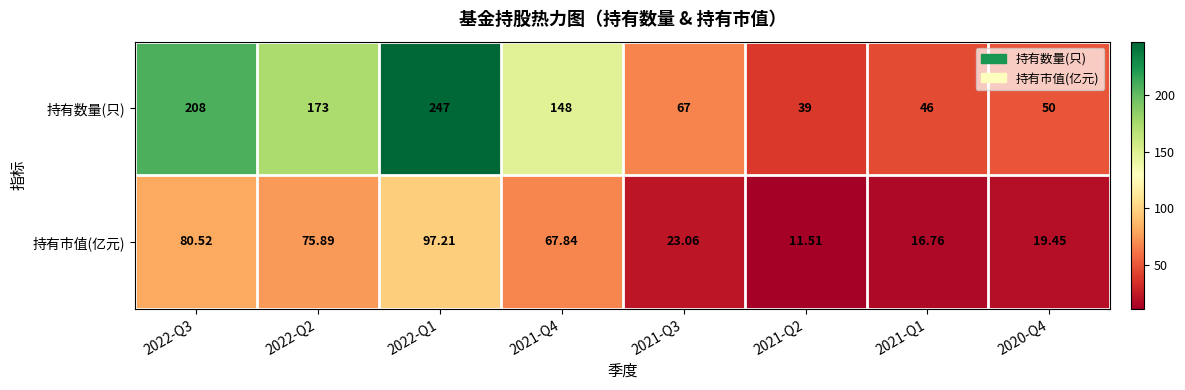

What is the smallest value displayed?

11.5